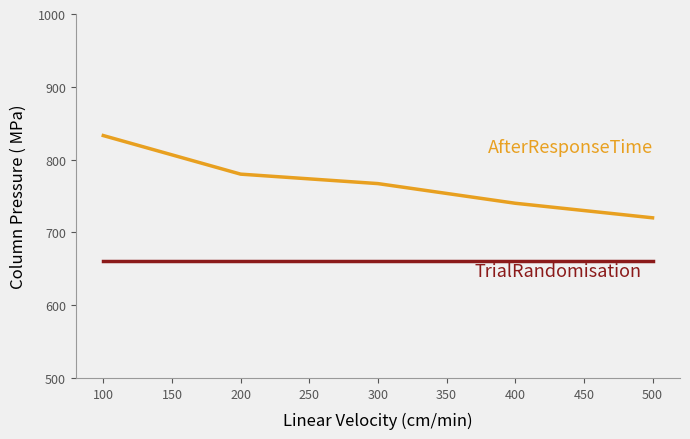

At which category is the sum across all series the highest?

100